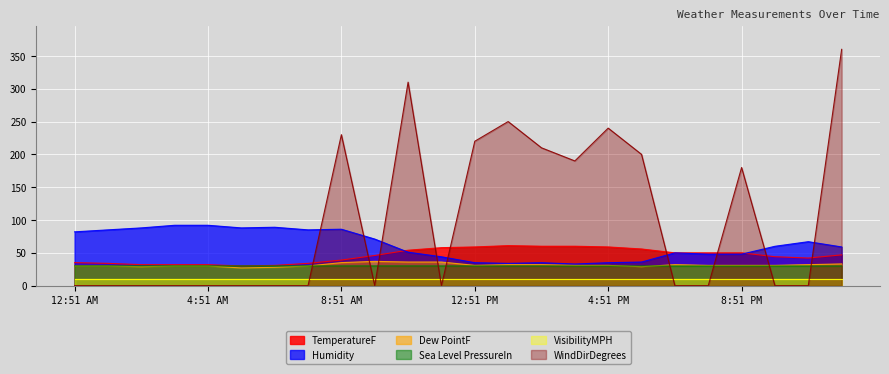

At which label does Sea Level PressureIn reach its peak?

8:51 AM